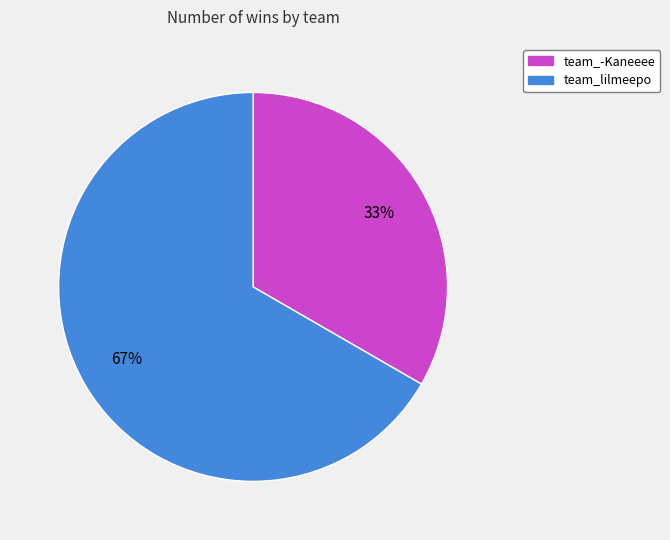

Is there any slice that represents more than half of the pie?

Yes